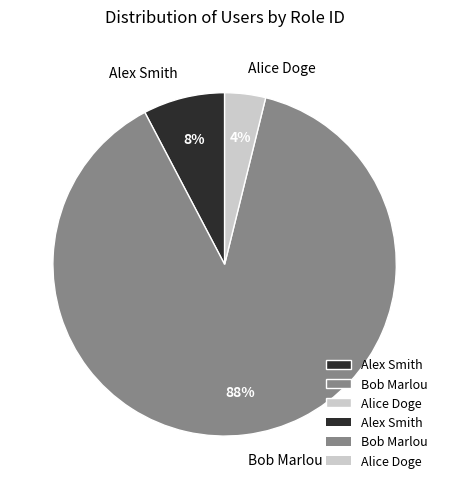

Does Bob Marlou represent more than half of the total?

Yes